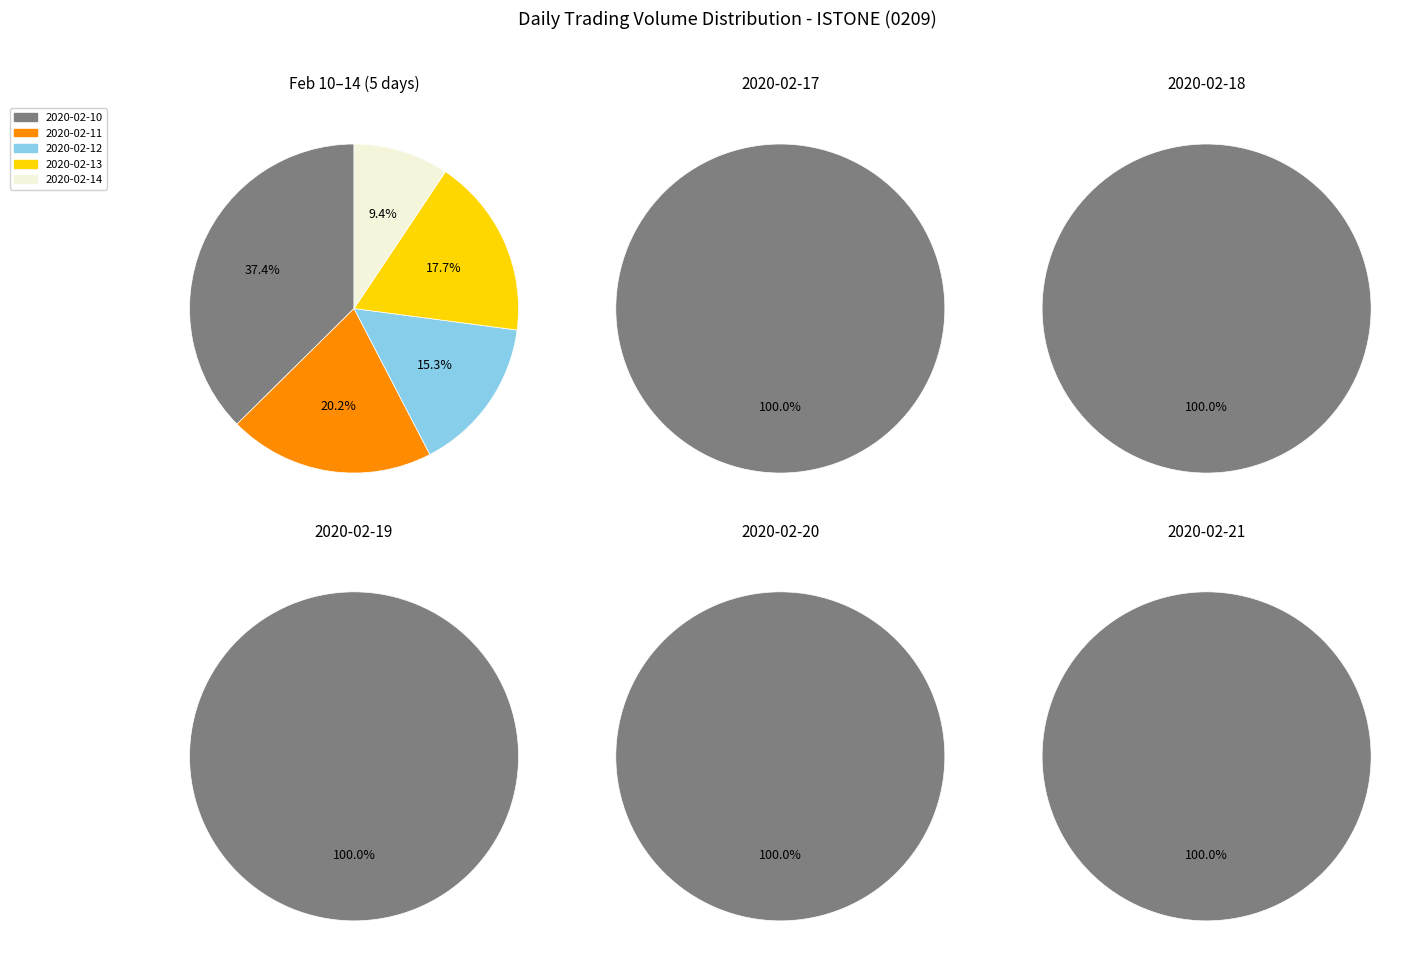

Which category has the biggest portion of the pie?

2020-02-21